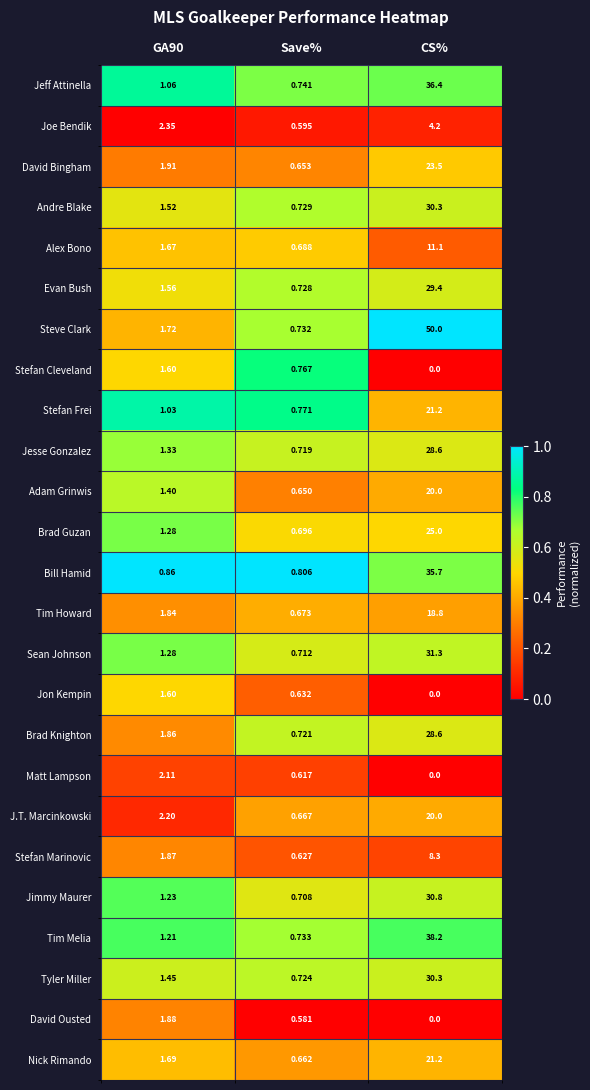

Between GA90 and CS%, which series saw the biggest shift?

Steve Clark